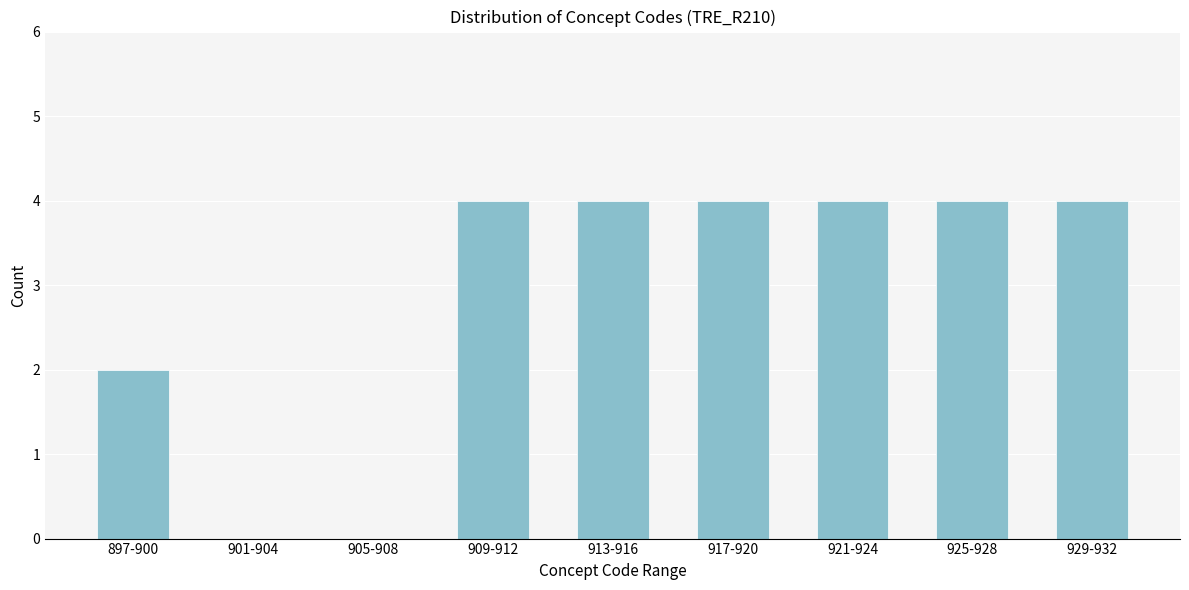

Reading left to right, extract all data points from this chart.

897-900=2	901-904=0	905-908=0	909-912=4	913-916=4	917-920=4	921-924=4	925-928=4	929-932=4